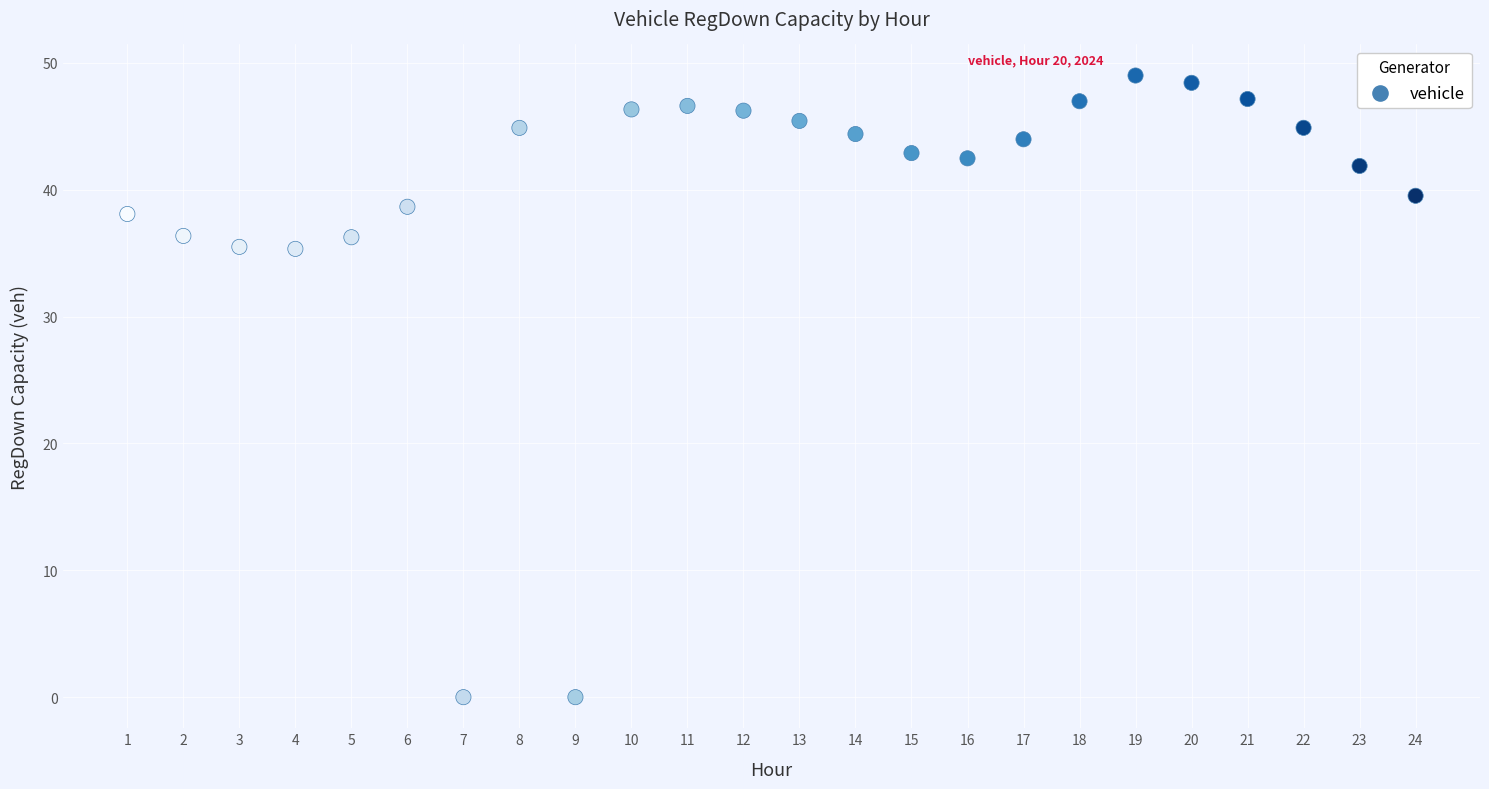

What is the range of Y values (max minus min)?

49.0